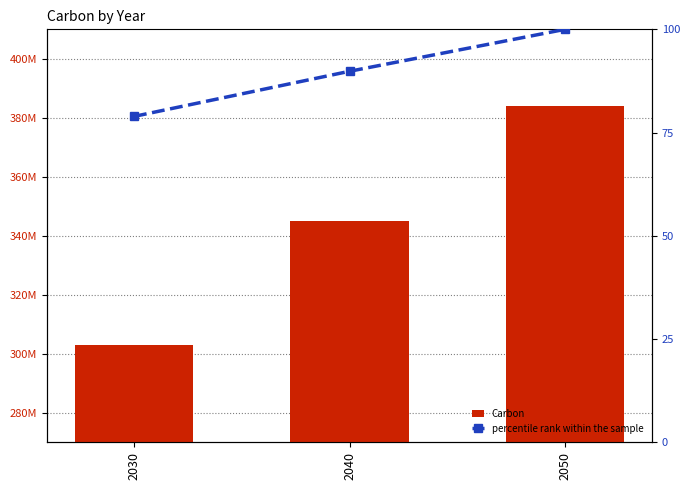

Rank the series by their average value, from lowest to highest.

percentile rank within the sample, Carbon